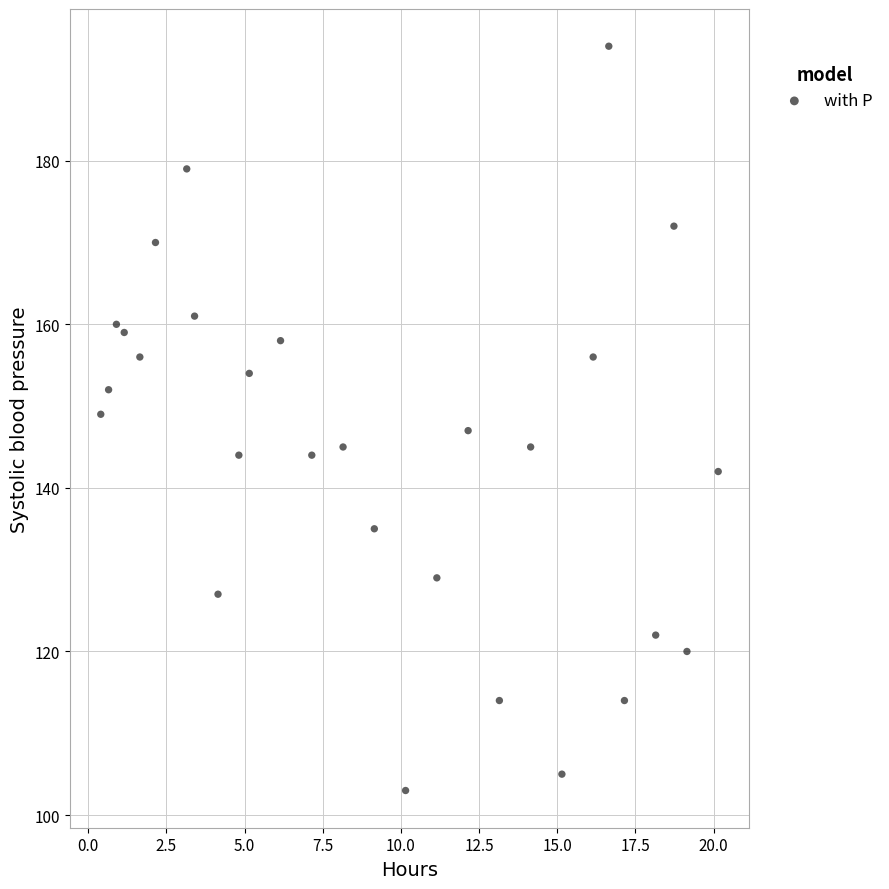

What is the range of Y values (max minus min)?

91